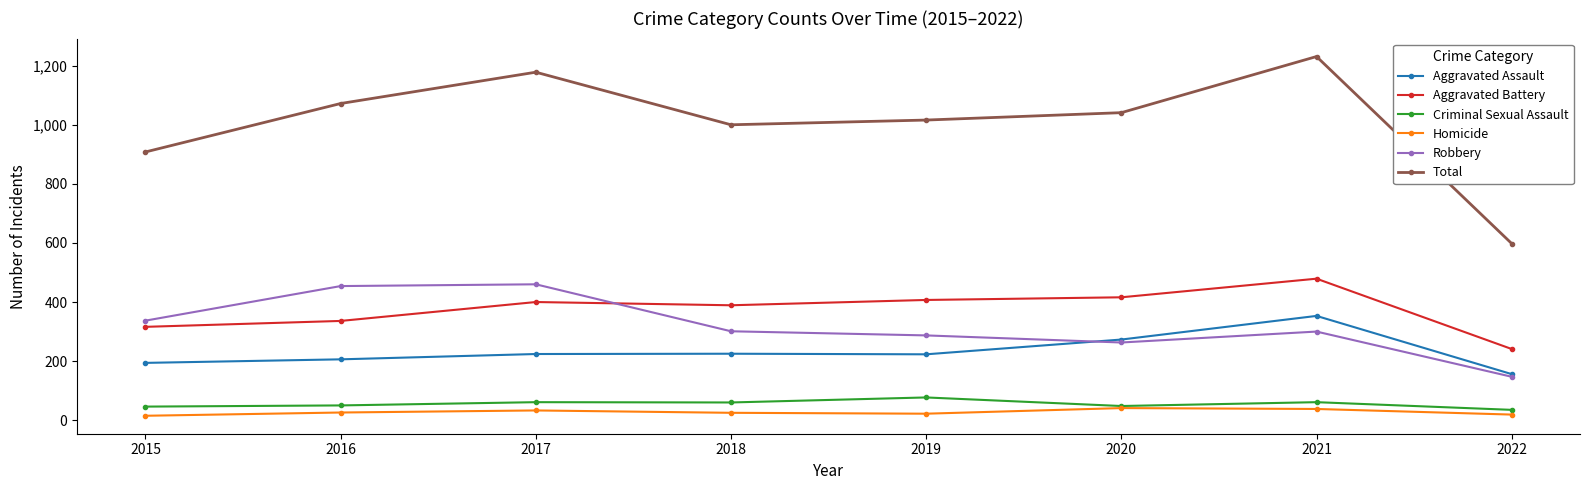

Read the Criminal Sexual Assault value at 2020.

48